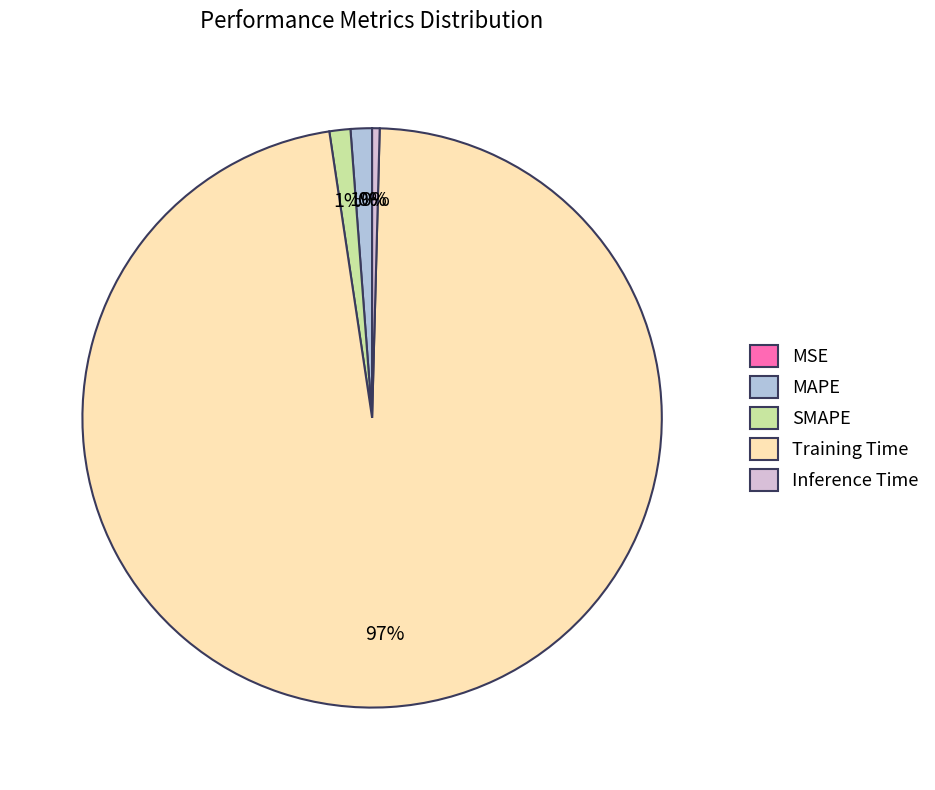

To the nearest percent, what is the difference between the Inference Time and SMAPE slice percentages?

1%